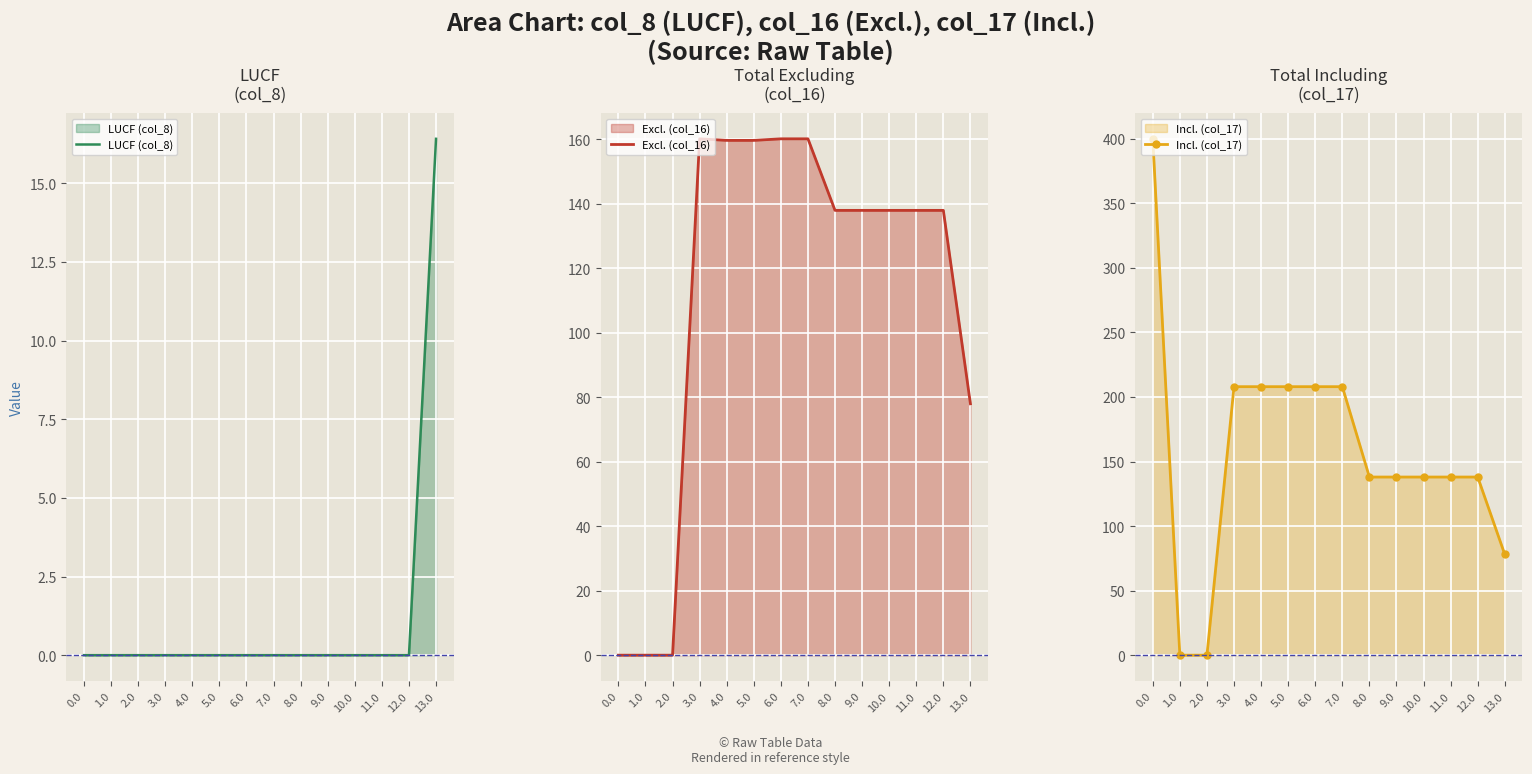

Rank the categories by Incl. (col_17) value from highest to lowest.

0.0, 3.0, 4.0, 5.0, 6.0, 7.0, 8.0, 9.0, 10.0, 11.0, 12.0, 13.0, 1.0, 2.0